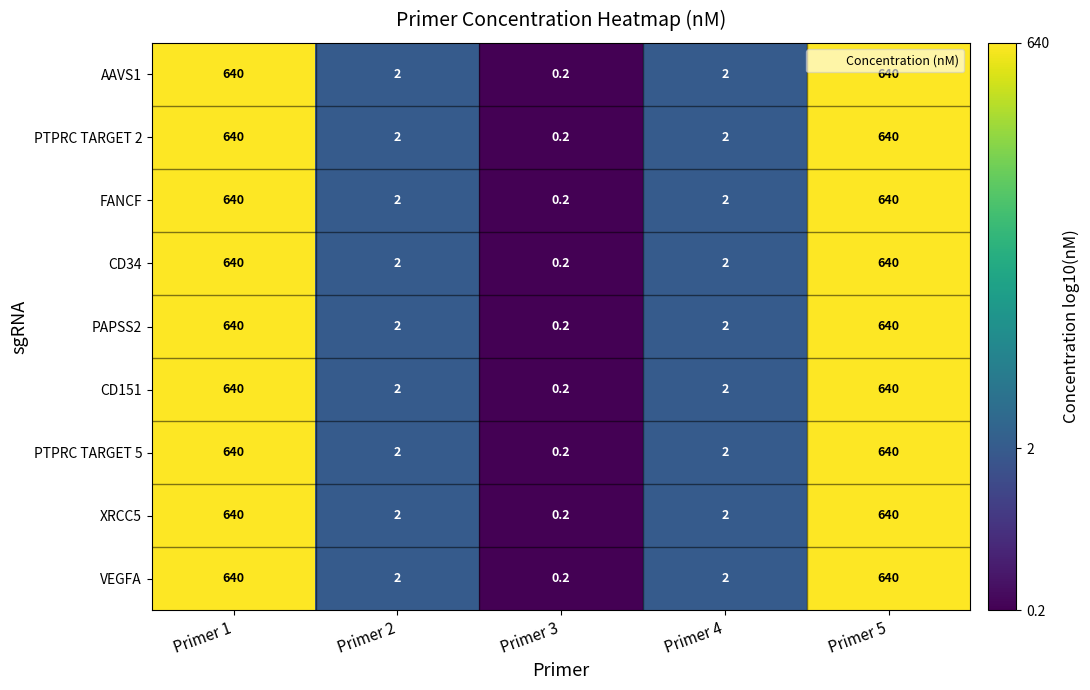

Where does the PTPRC TARGET 5 series first go above 2?

Primer 1